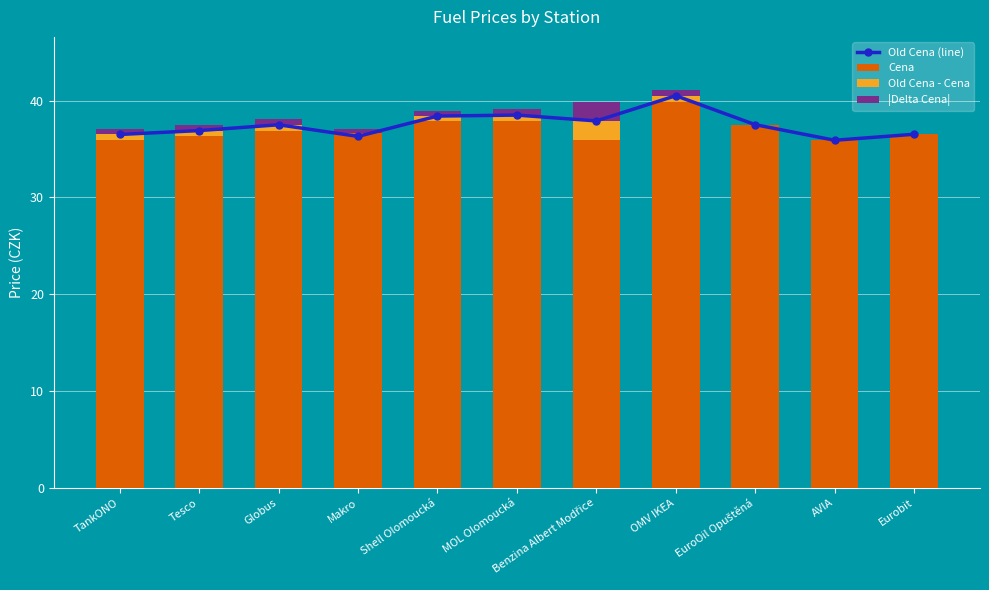

Between AVIA and EuroOil Opuštěná, which is larger?

EuroOil Opuštěná